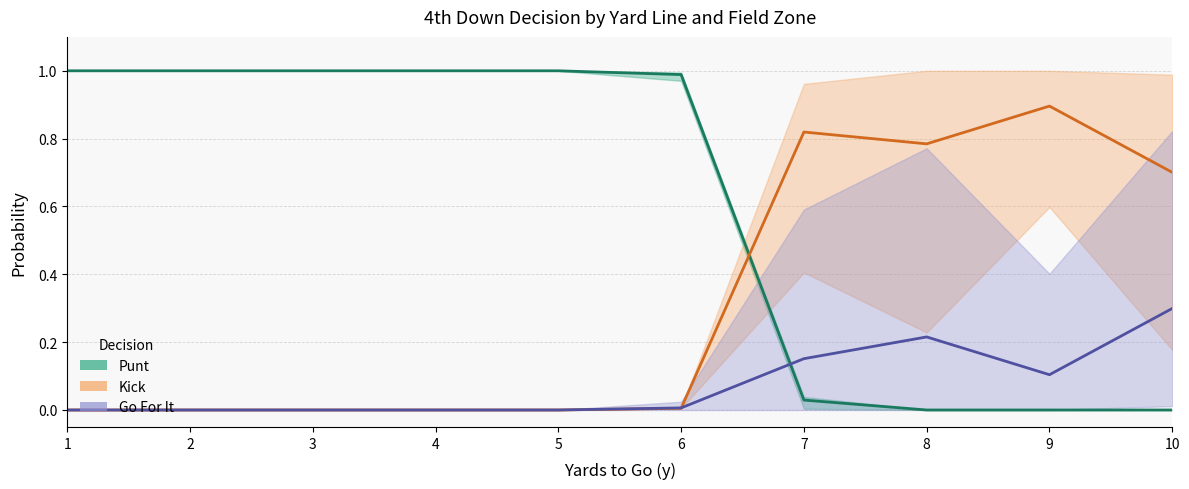

At which label is gofor closest to 0?

1